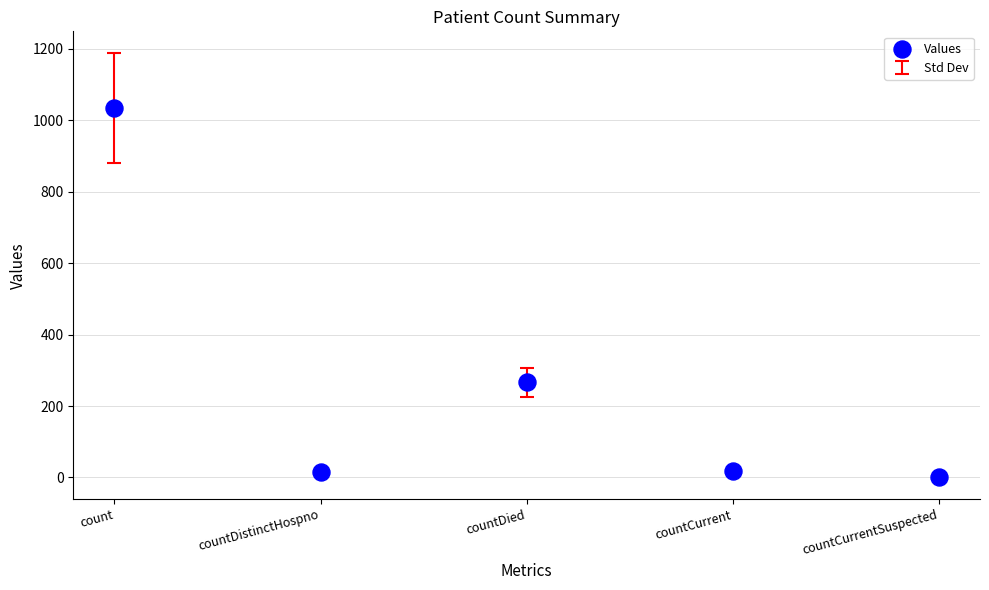

What Y value in the scatter plot is closest to 517?

266